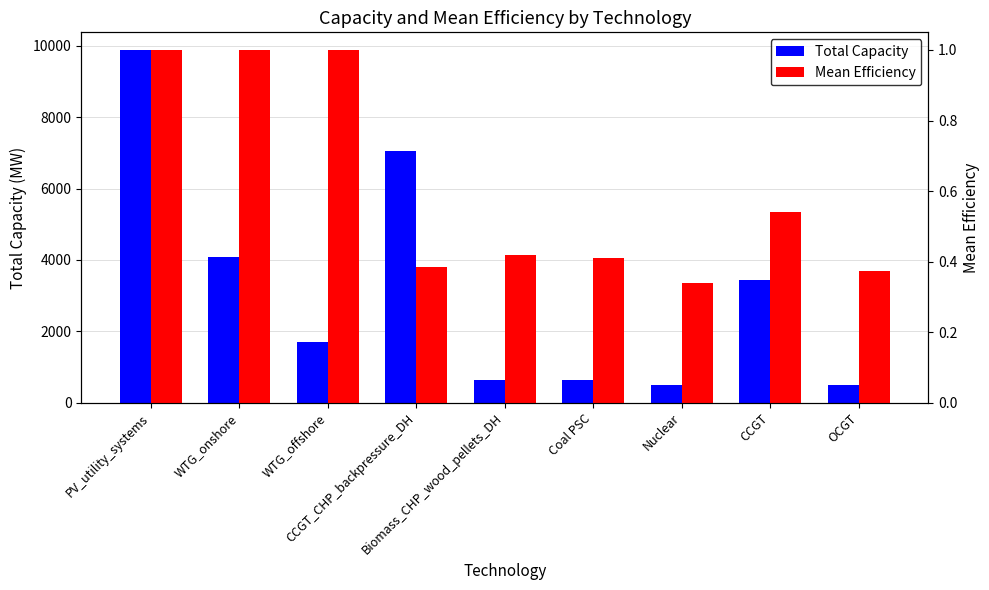

Count the number of data series in this chart.

2